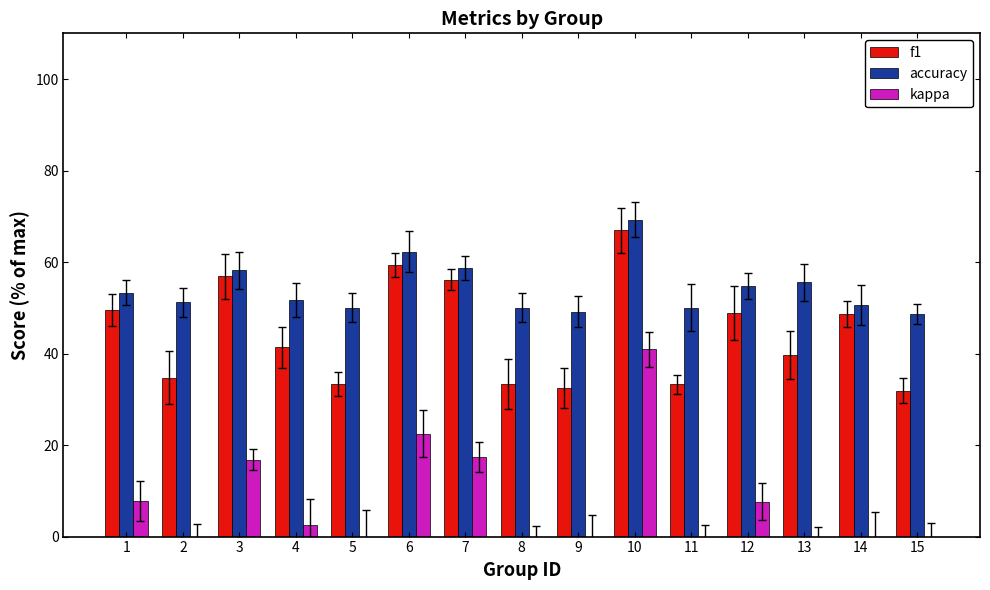

The f1 series shows 48.7 at 14. True or false?

True